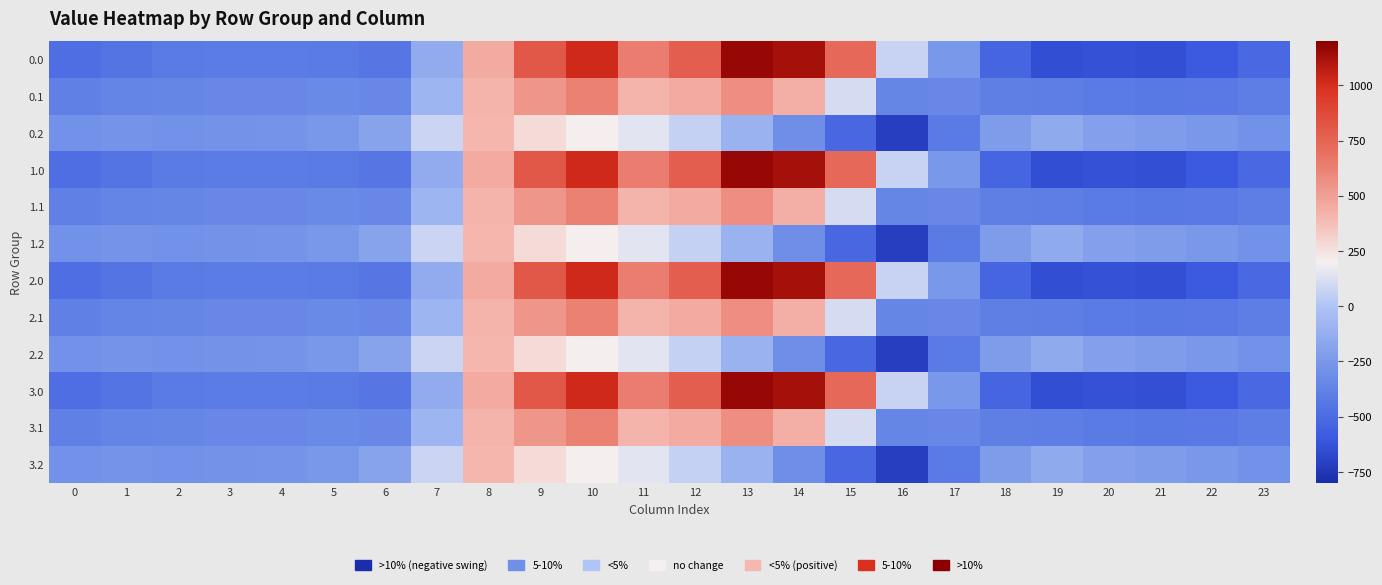

How many series are shown in this chart?

12